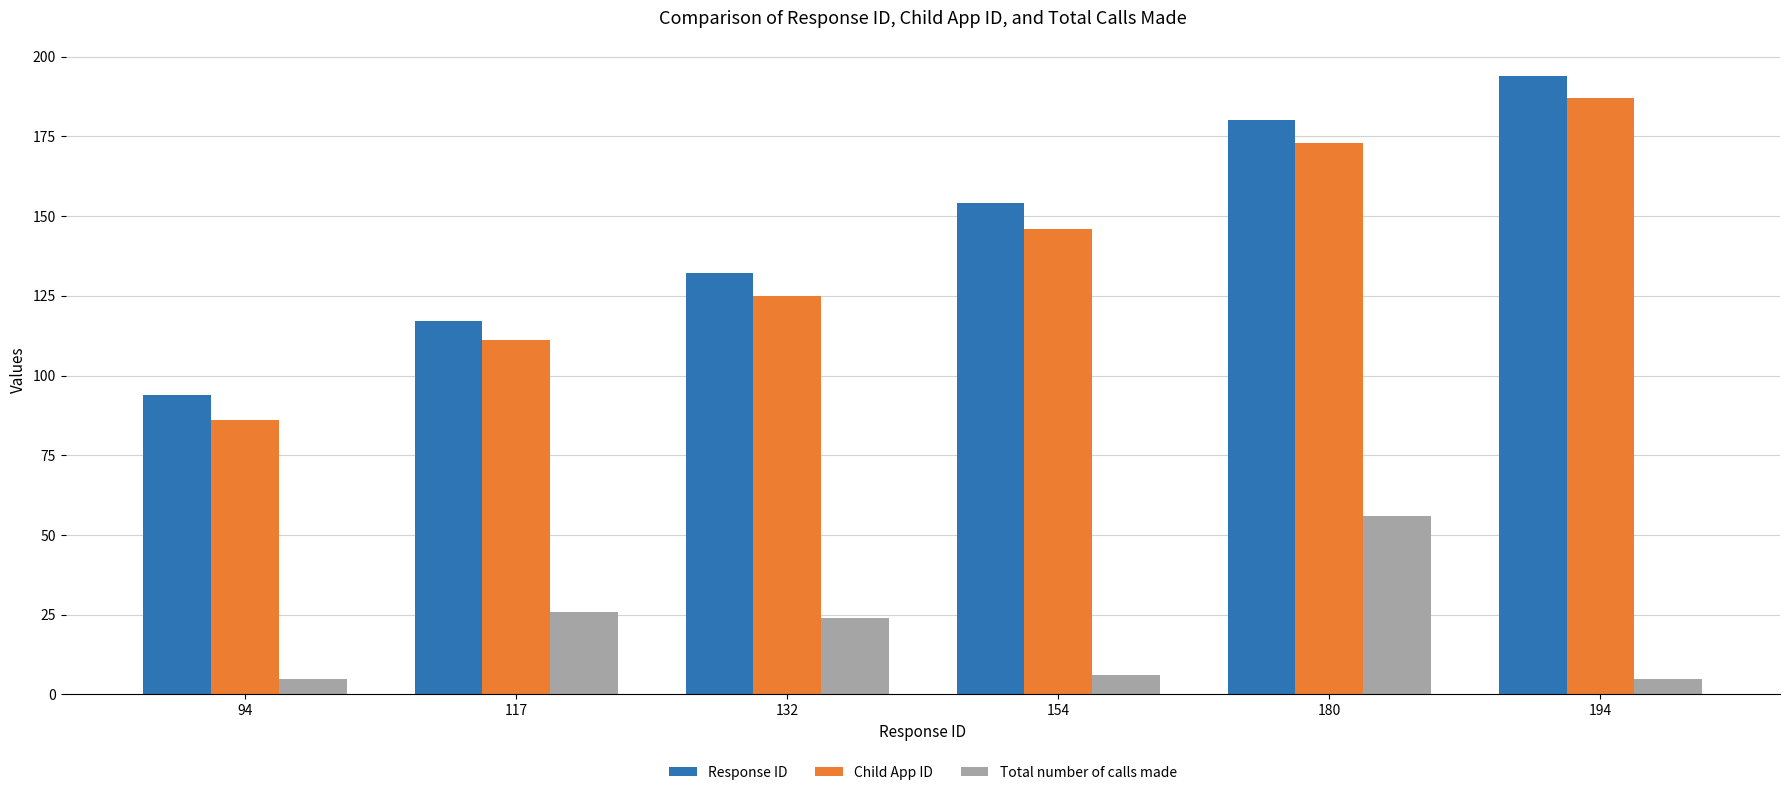

At which label is Total number of calls made closest to 30?

117